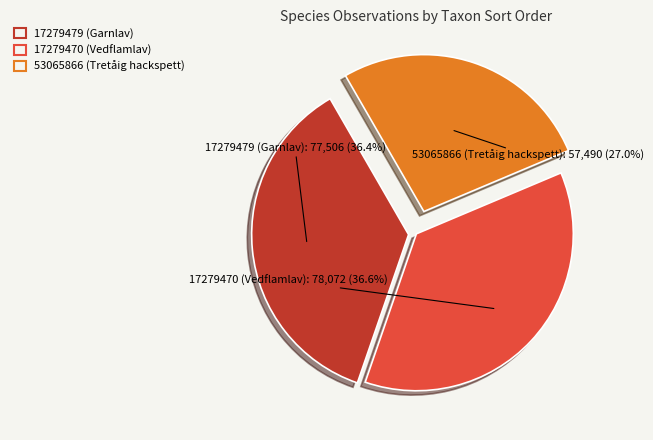

Count the number of slices in the pie.

3